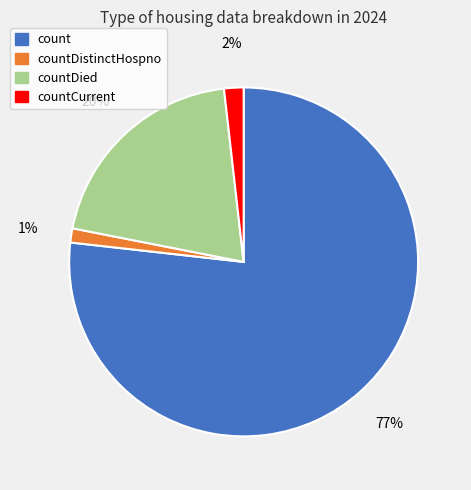

Is there any slice that represents more than half of the pie?

Yes